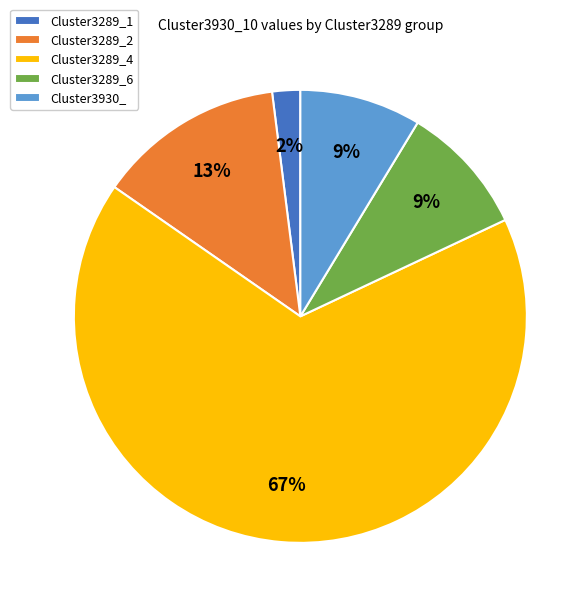

To the nearest percent, what is the average slice percentage?

20%